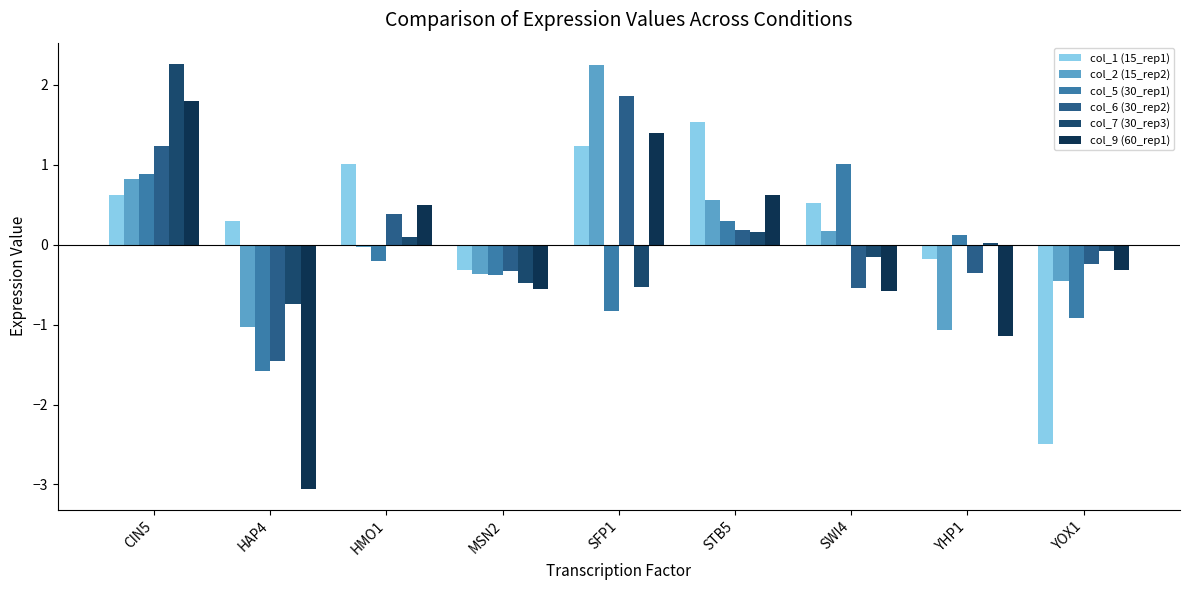

What is the average value of the col_1 (15_rep1) series?

0.2